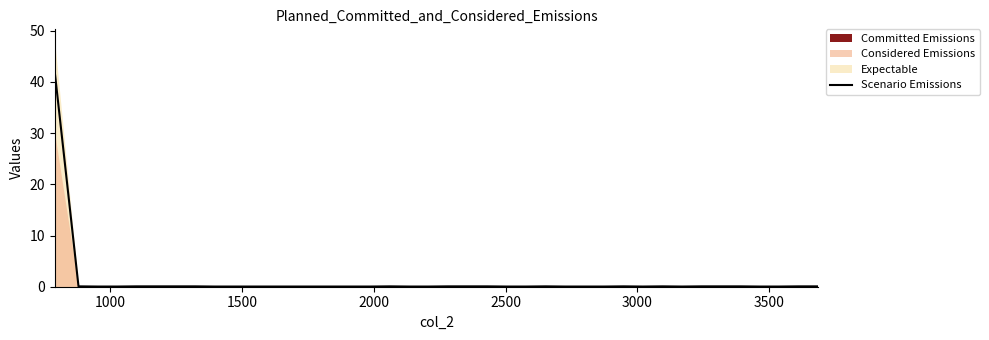

True or false: the data shows 0.1 at 26.

False